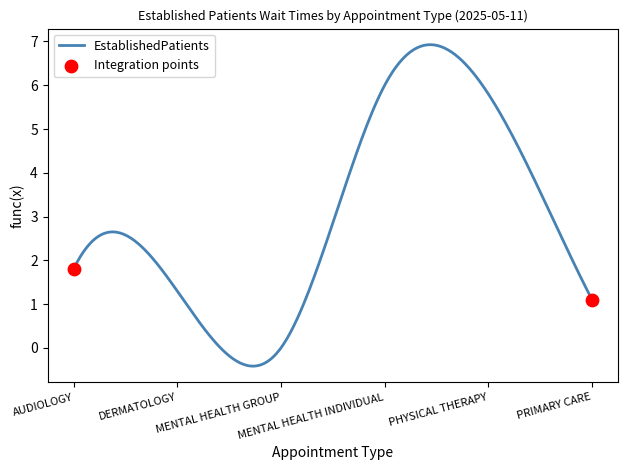

What is the difference between the maximum and minimum values?

7.3